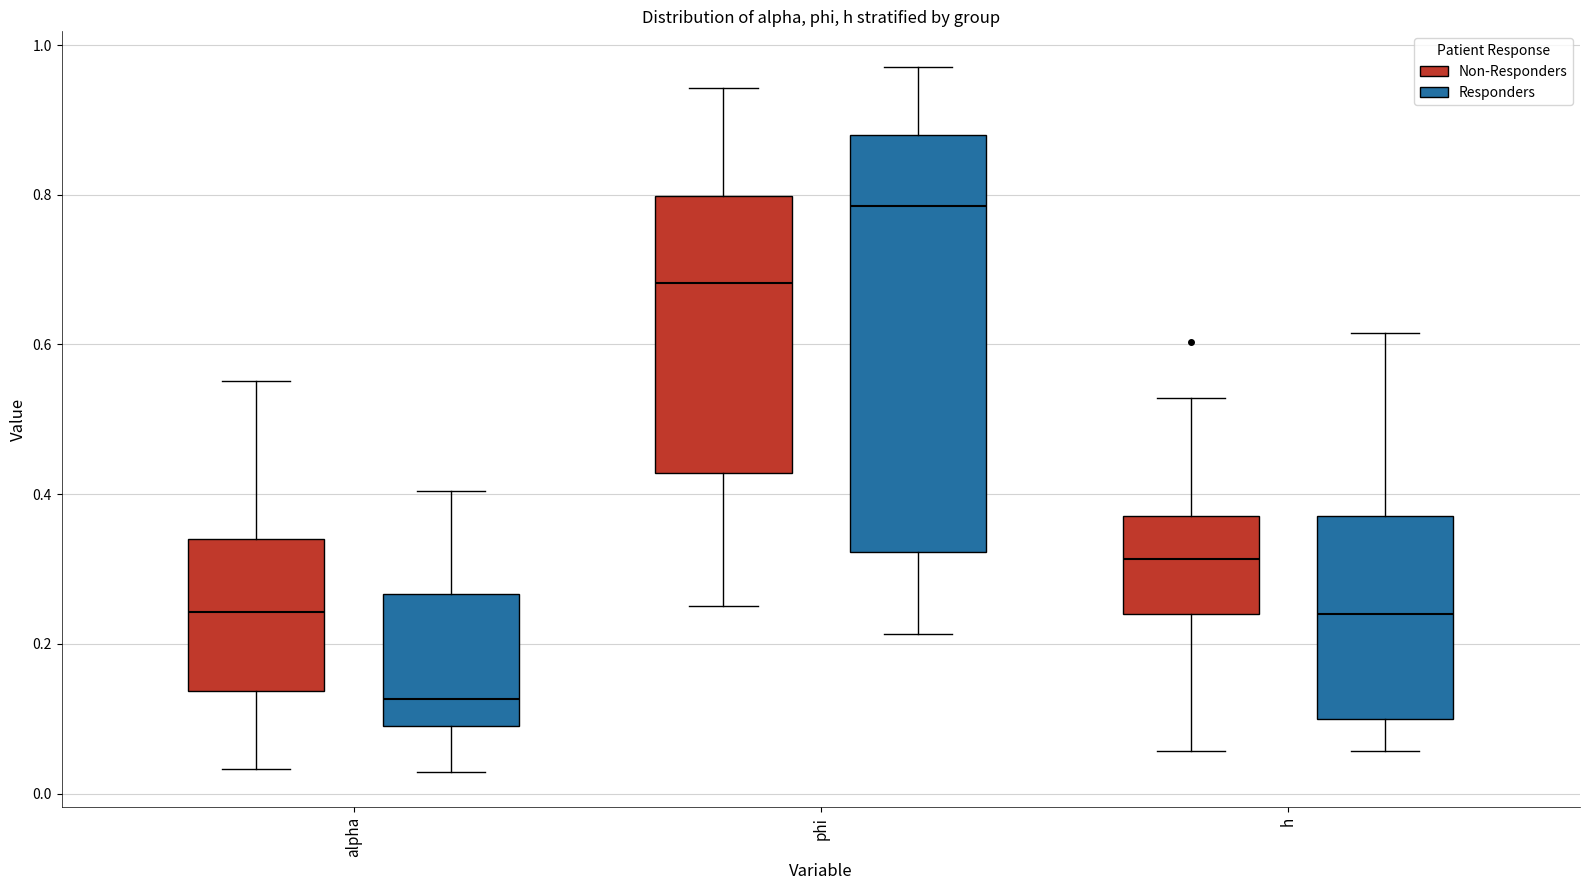

Which box's median line is the lowest?

alpha (Responders)